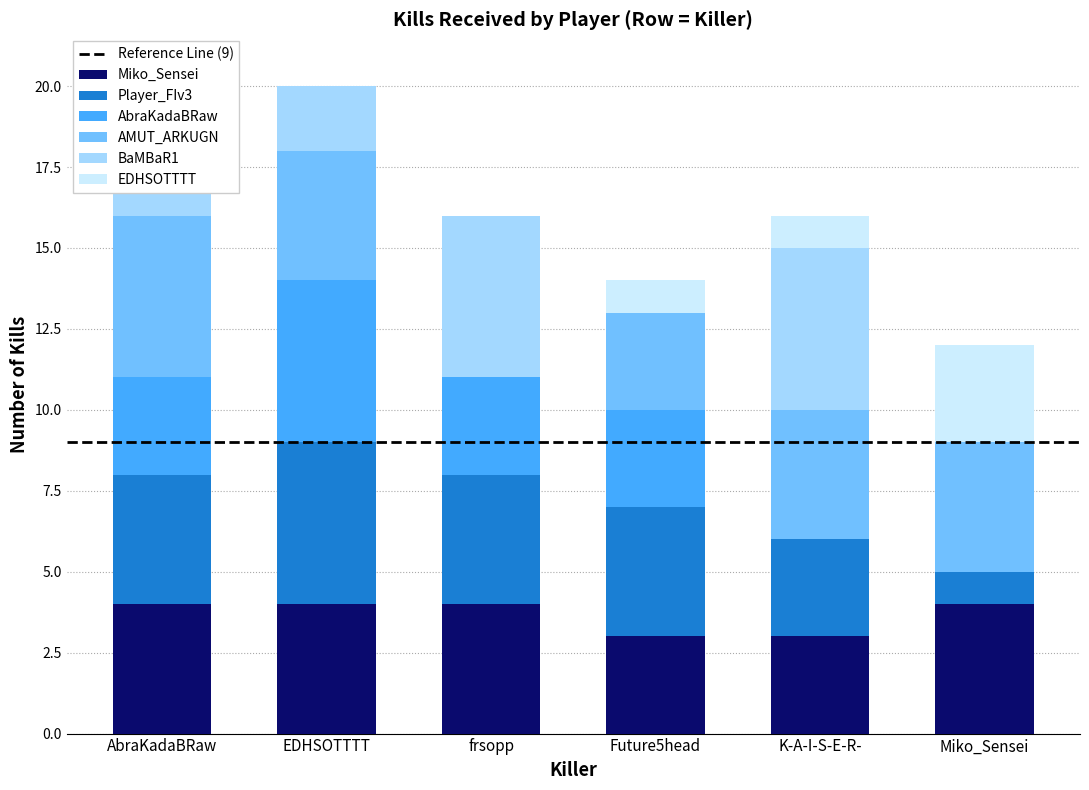

Rank the categories by EDHSOTTTT value from highest to lowest.

Miko_Sensei, Future5head, K-A-I-S-E-R-, AbraKadaBRaw, EDHSOTTTT, frsopp